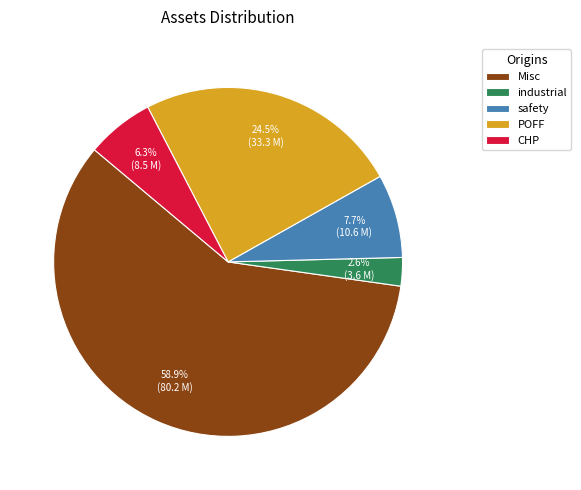

What portion of the pie excludes CHP?

93.7%